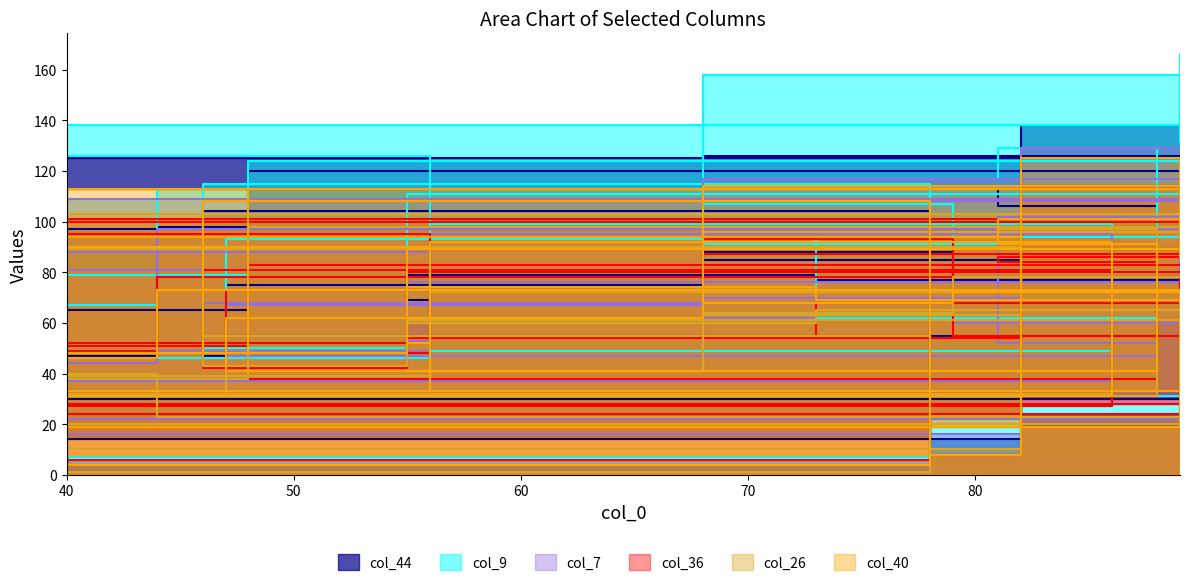

How many intersections are there between col_40 and col_36?

13